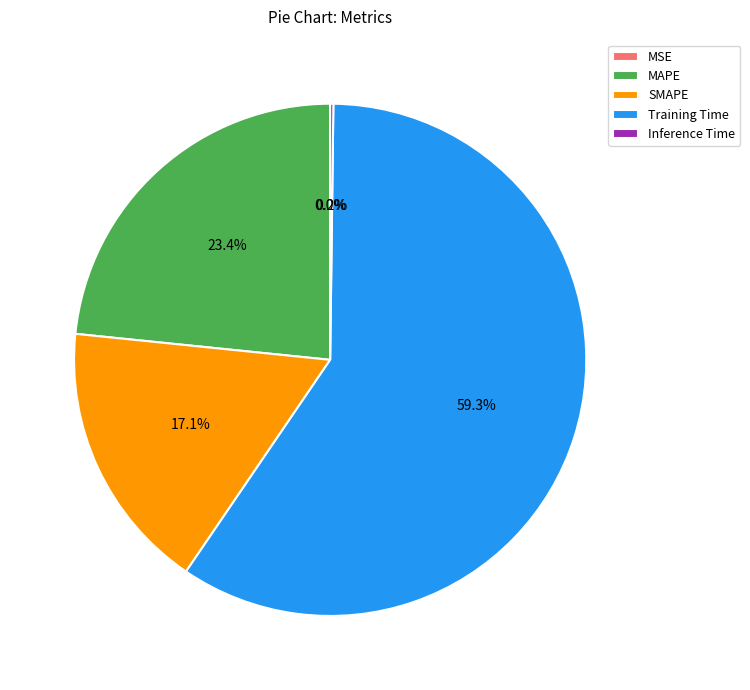

Which slice is the largest?

Training Time